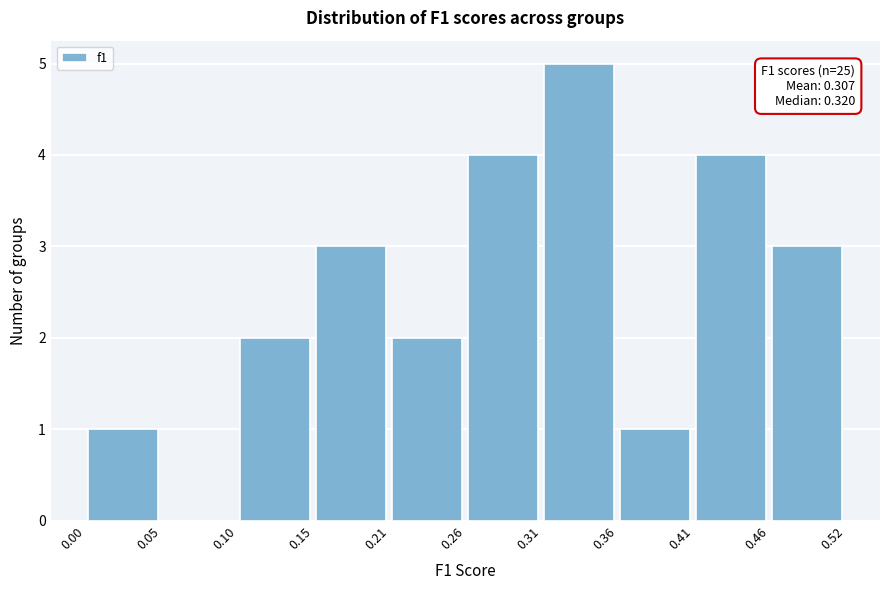

Over which range of the x-axis is the bar tallest?

0.31 to 0.36